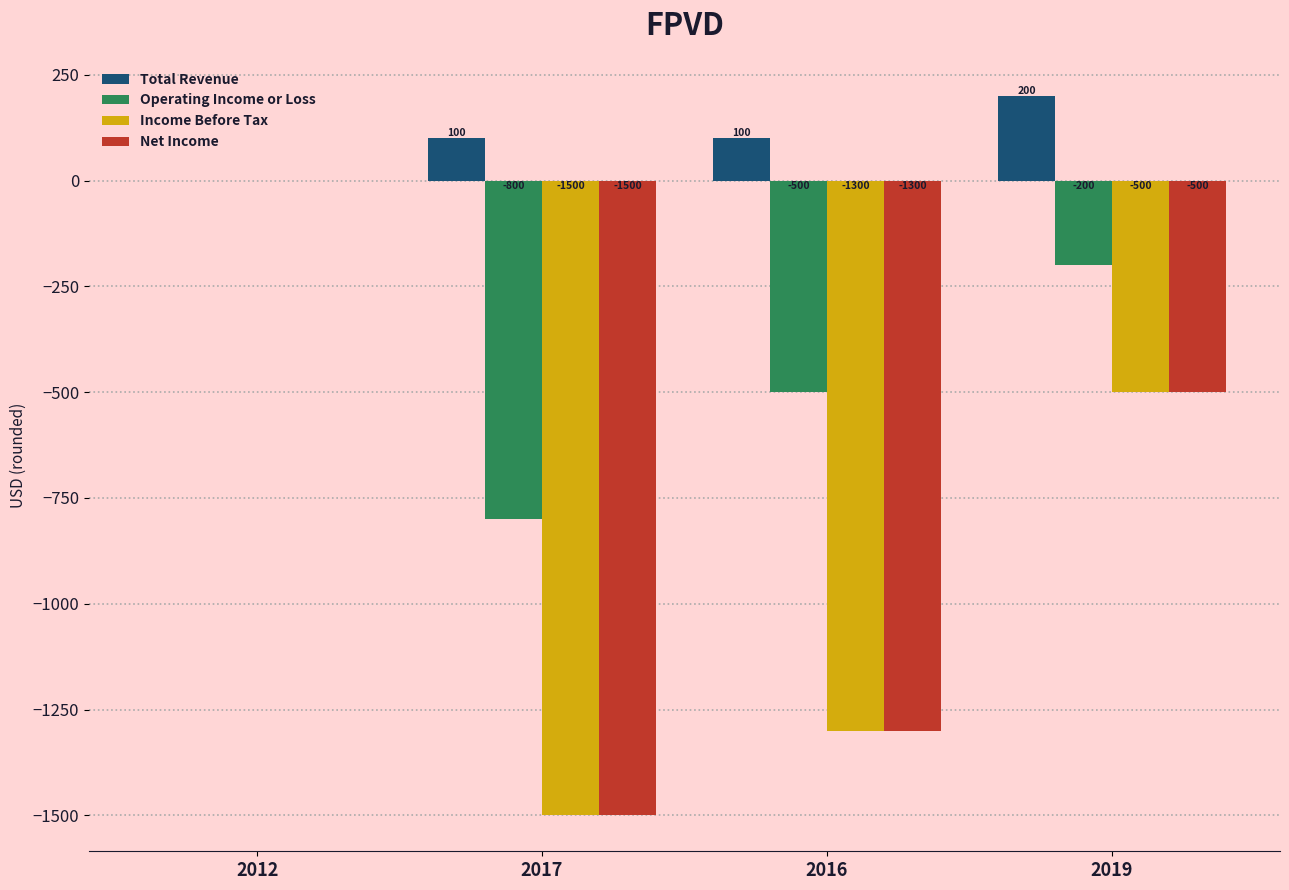

How many groups of bars are there?

4